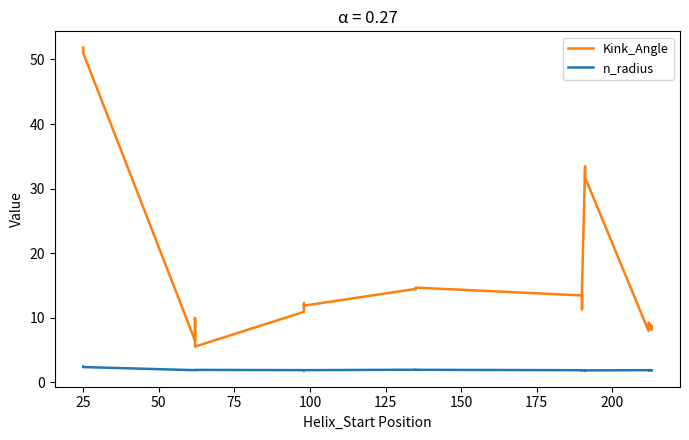

The Kink_Angle series shows 18.9 at 25. True or false?

False